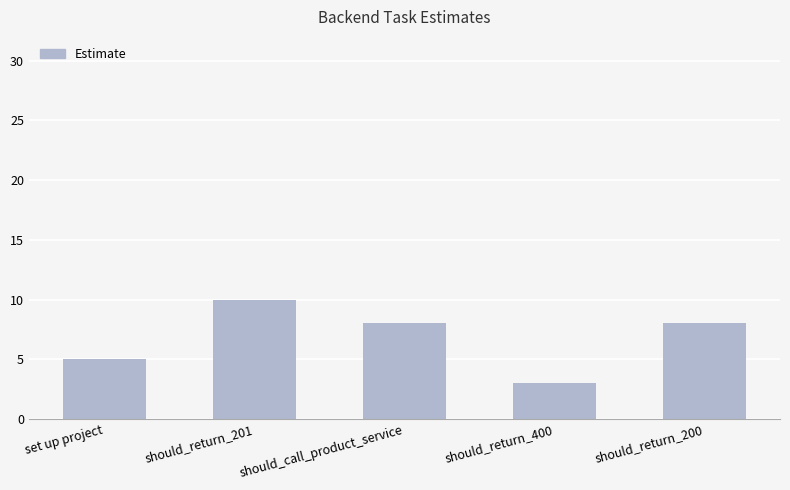

What position from the left is should_call_product_service?

3